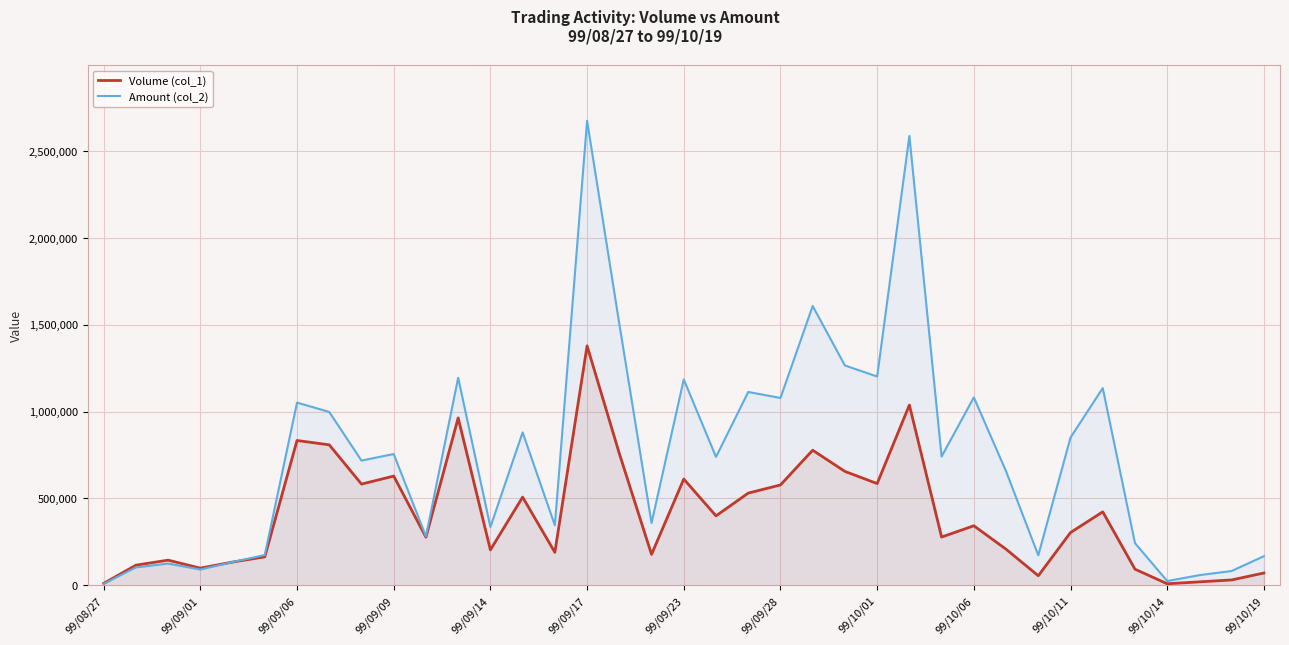

Which series changed the most between 99/08/27 and 35?

Amount (col_2)